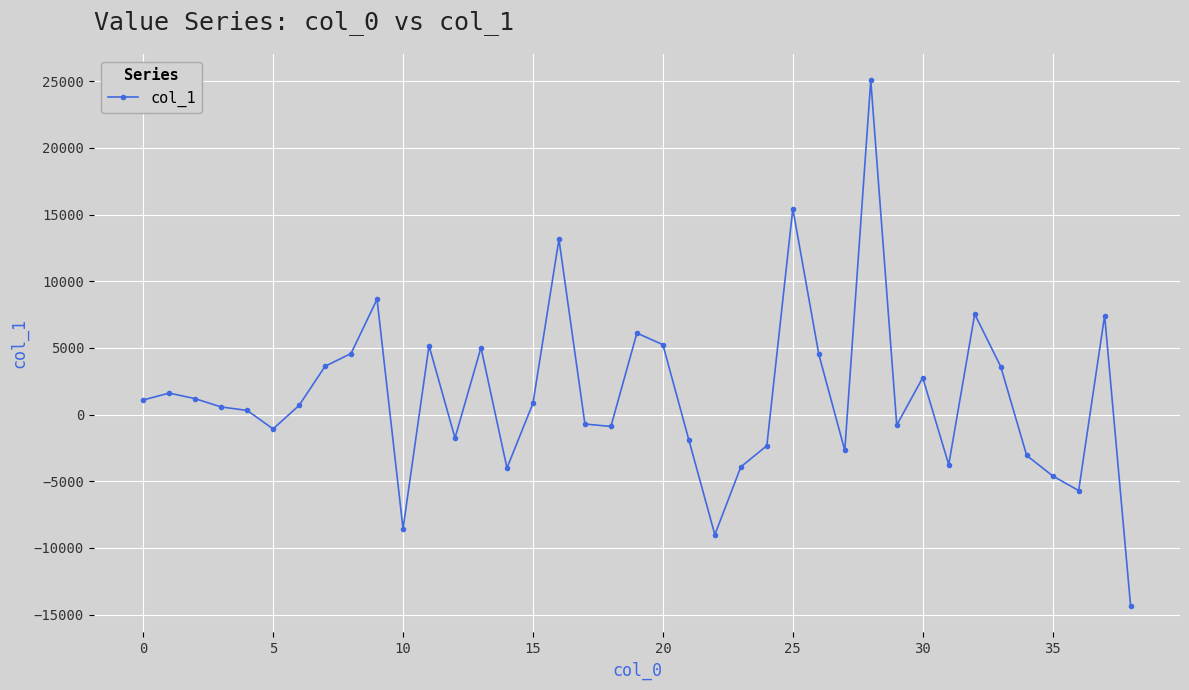

Count the number of categories in the chart.

39